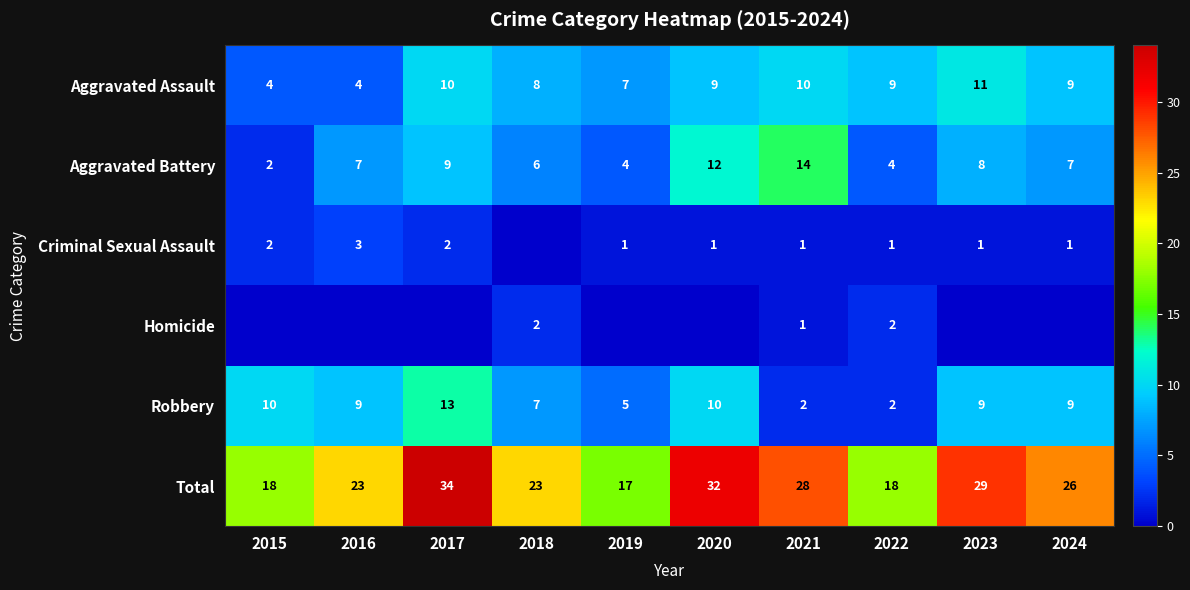

At how many categories does at least one series exceed 9?

10